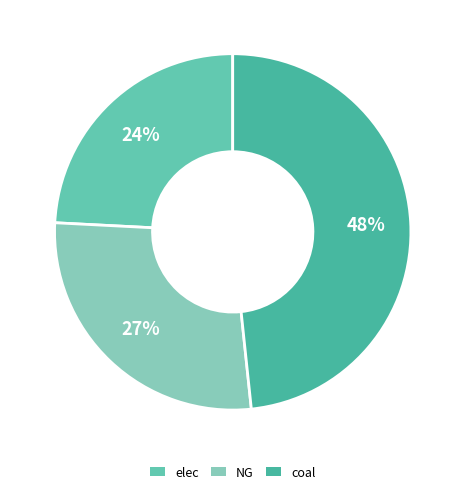

Does elec account for over 50% of the chart?

No